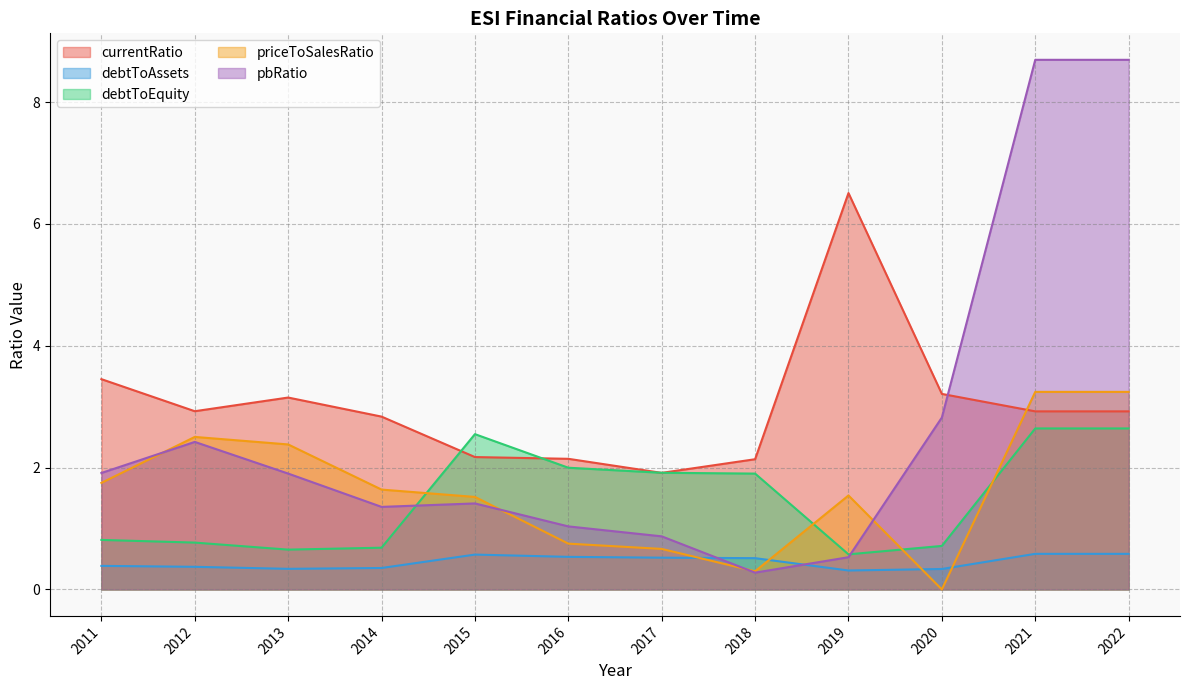

True or false: priceToSalesRatio has a value of 3.2 at 2021.

True